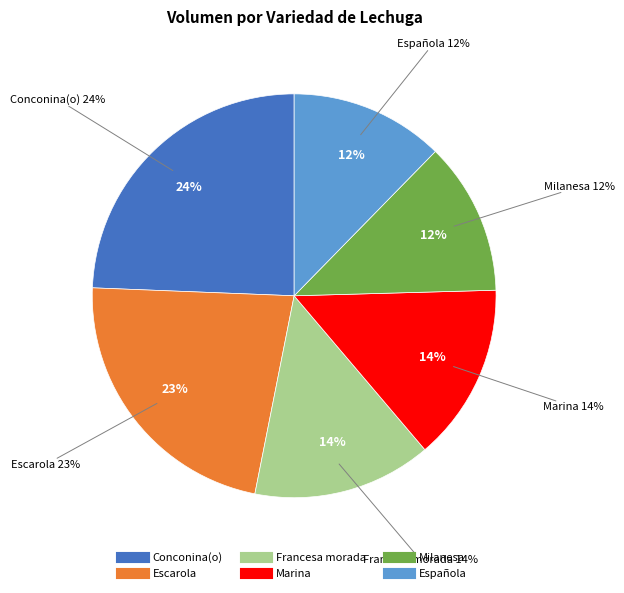

Combined, do Conconina(o) and Milanesa account for over 50%?

No